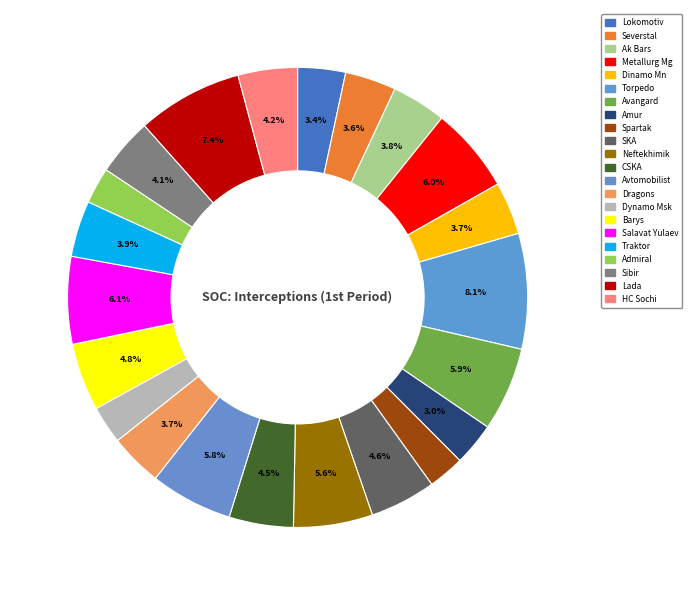

What is the total percentage of Metallurg Mg and Avtomobilist?

11.8%